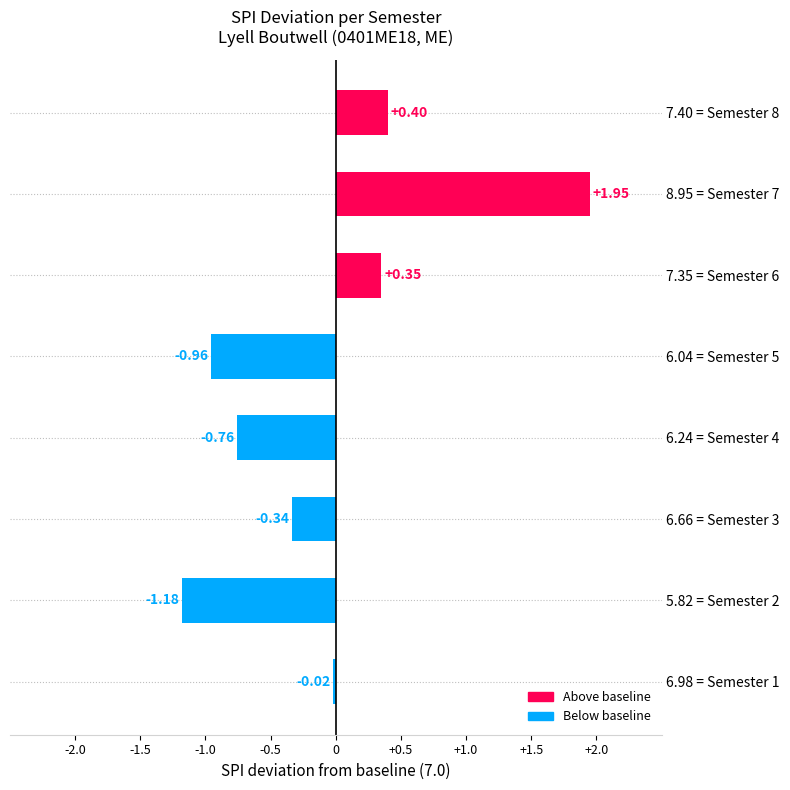

What is the difference between the maximum and second lowest values?

2.9